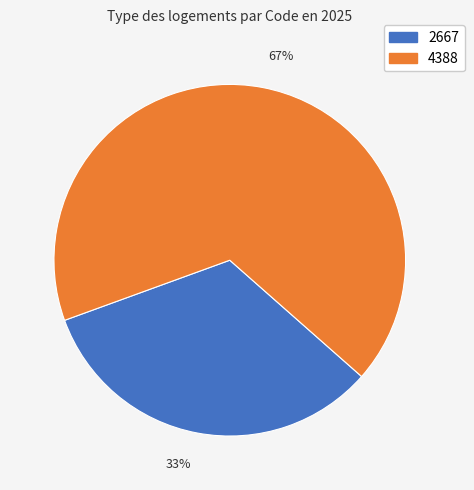

What is the majority slice?

4388